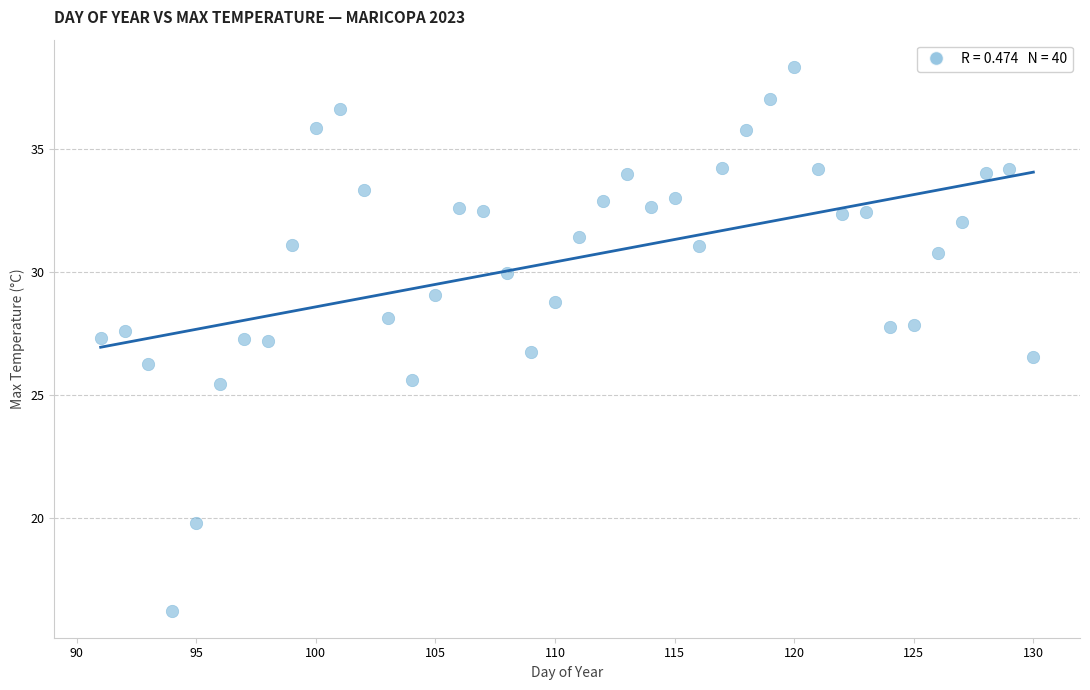

What is the range of Y values (max minus min)?

22.1